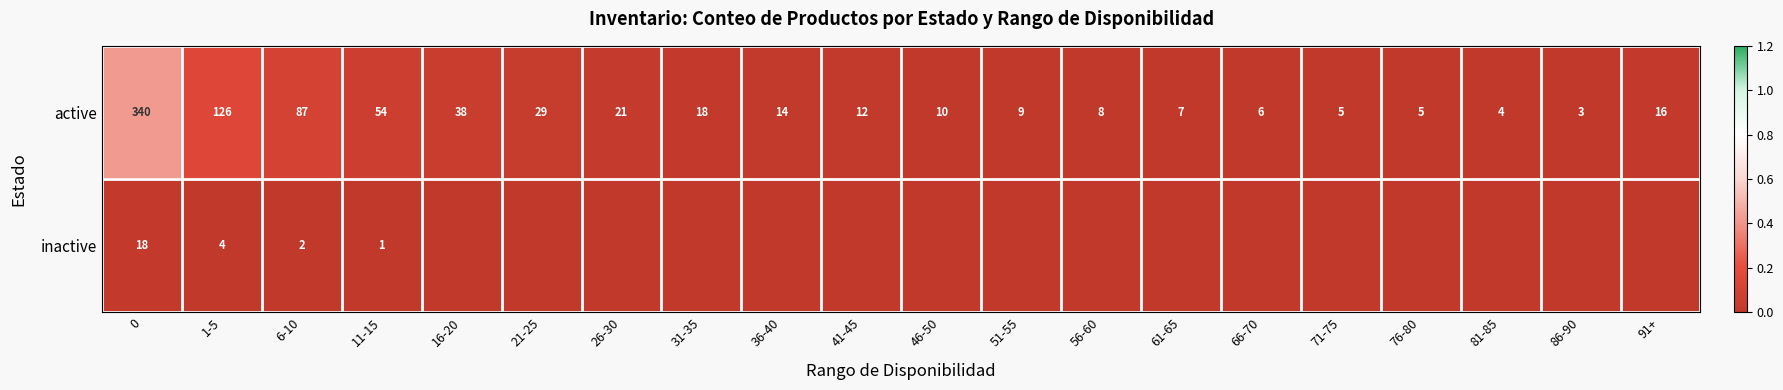

How many distinct data groups are displayed?

2